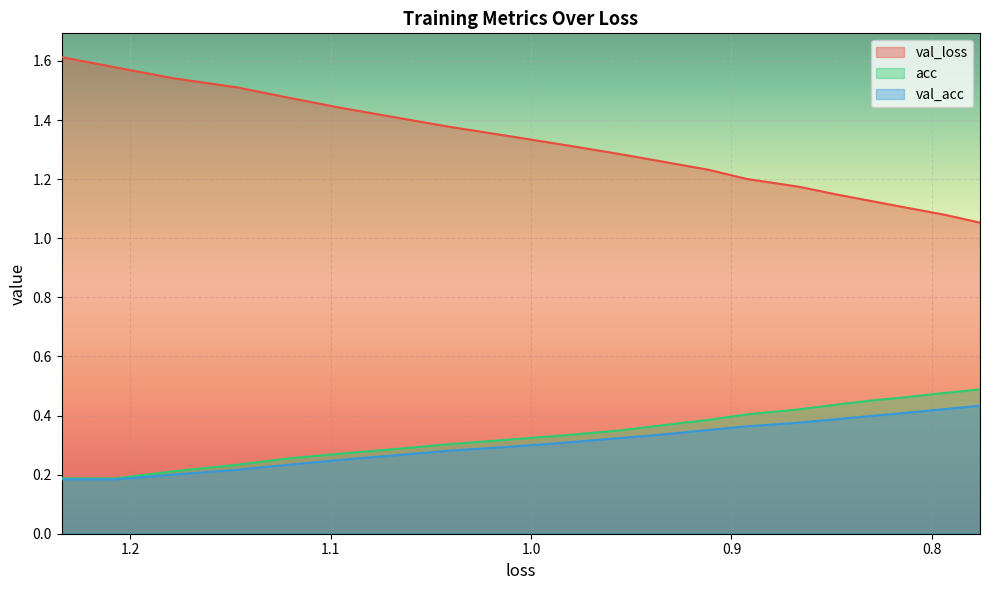

True or false: acc and val_loss cross at least once.

False